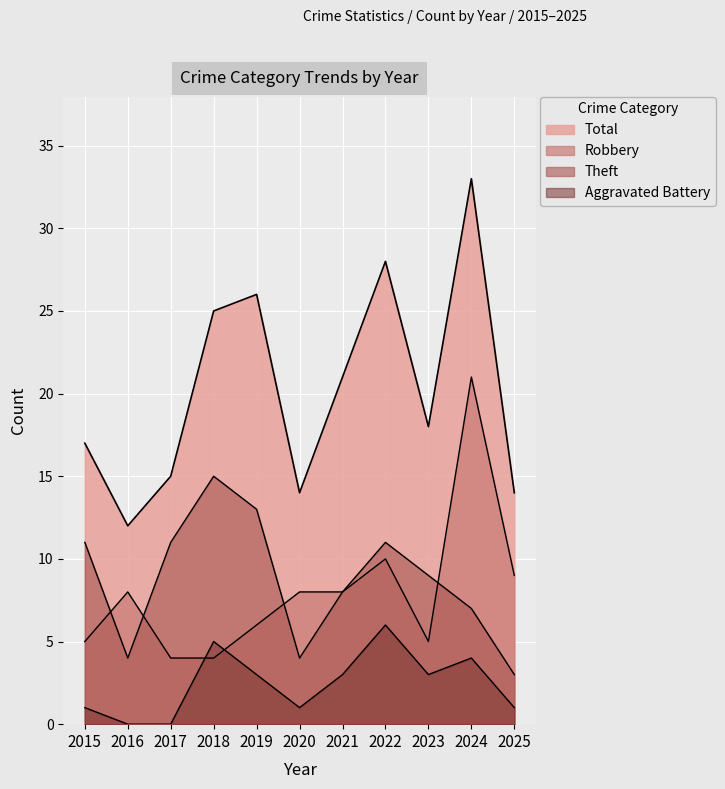

Which series has the widest spread of values?

Total